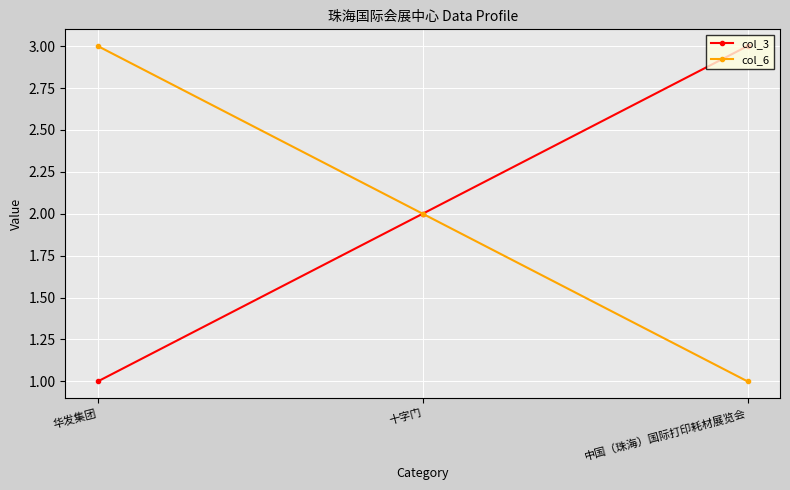

How many distinct data groups are displayed?

2